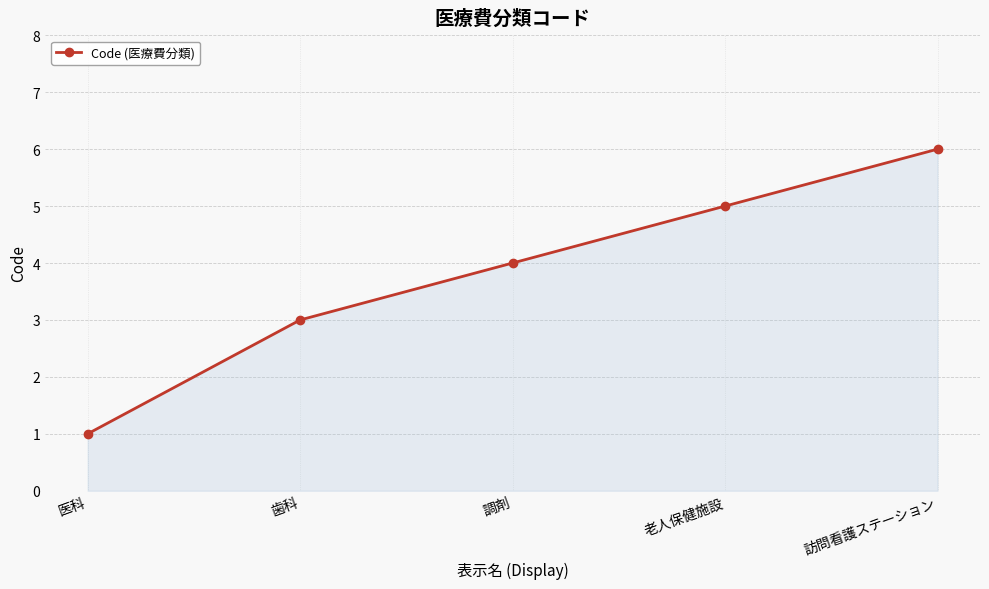

What is the average value?

4